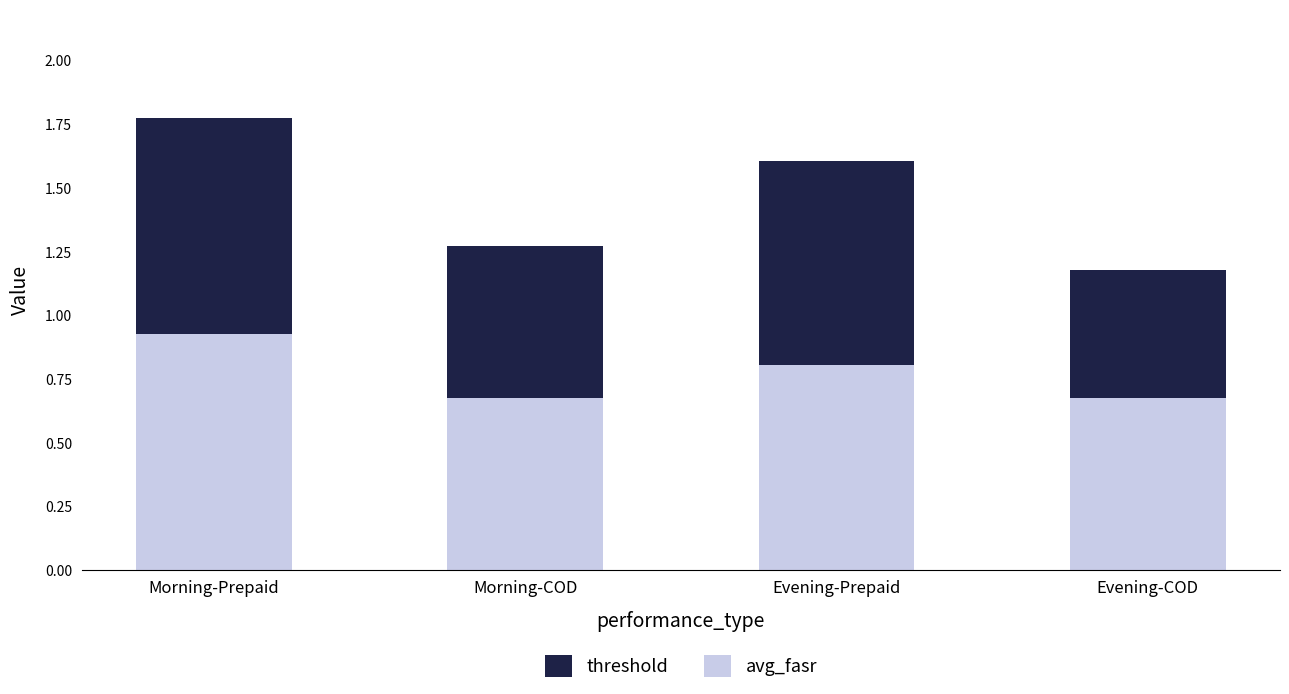

What is the difference between the maximum and minimum values in the avg_fasr series?

0.3